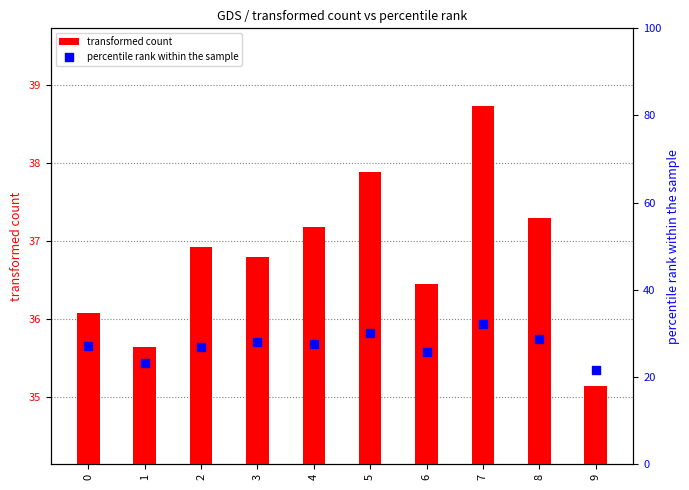

At which category is the sum across all series the highest?

7